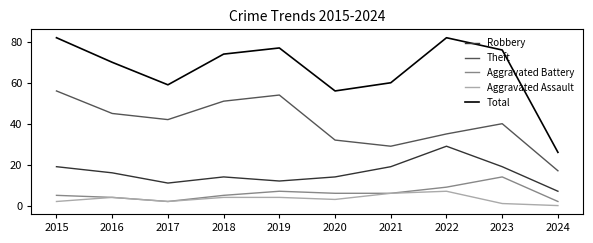

True or false: Robbery and Total intersect in this chart.

False